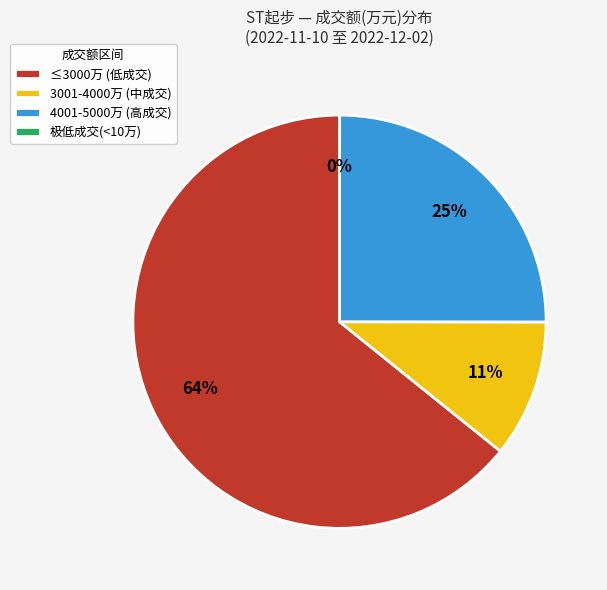

Is the sum of 4001-5000万 (高成交) and ≤3000万 (低成交) greater than half?

Yes